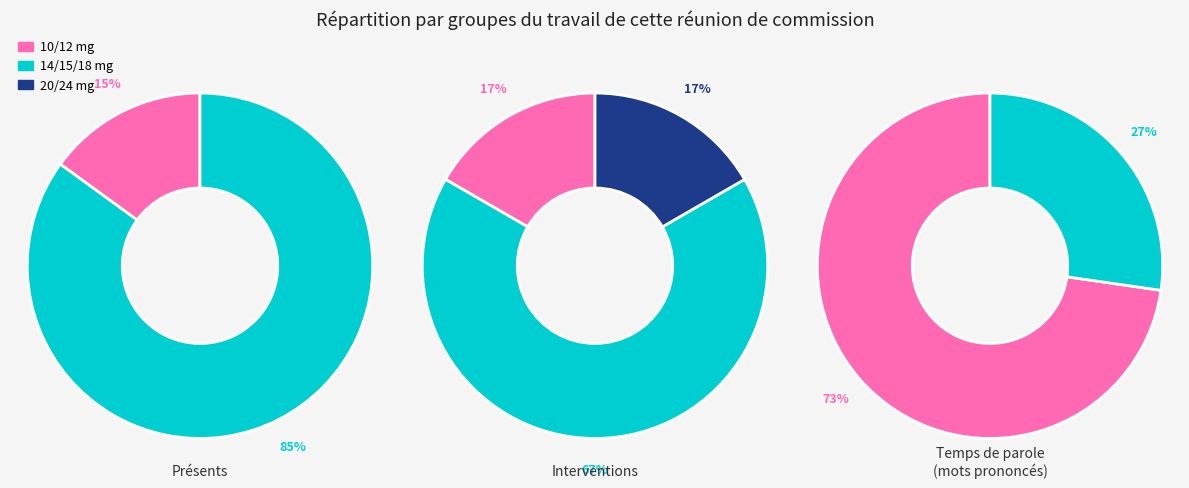

Do 12 and 24 together represent more than half of the pie?

No